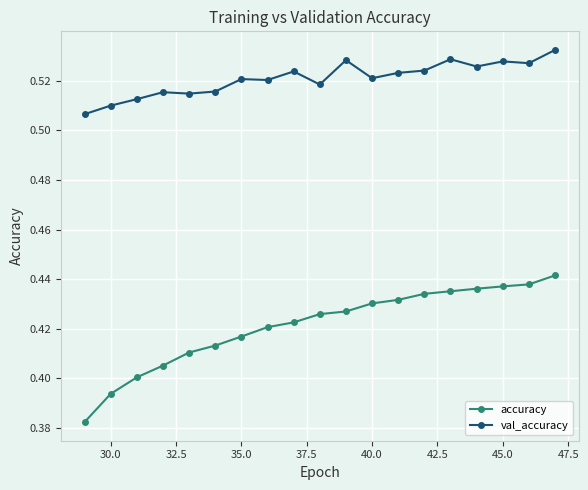

At how many categories does at least one series exceed 0?

19